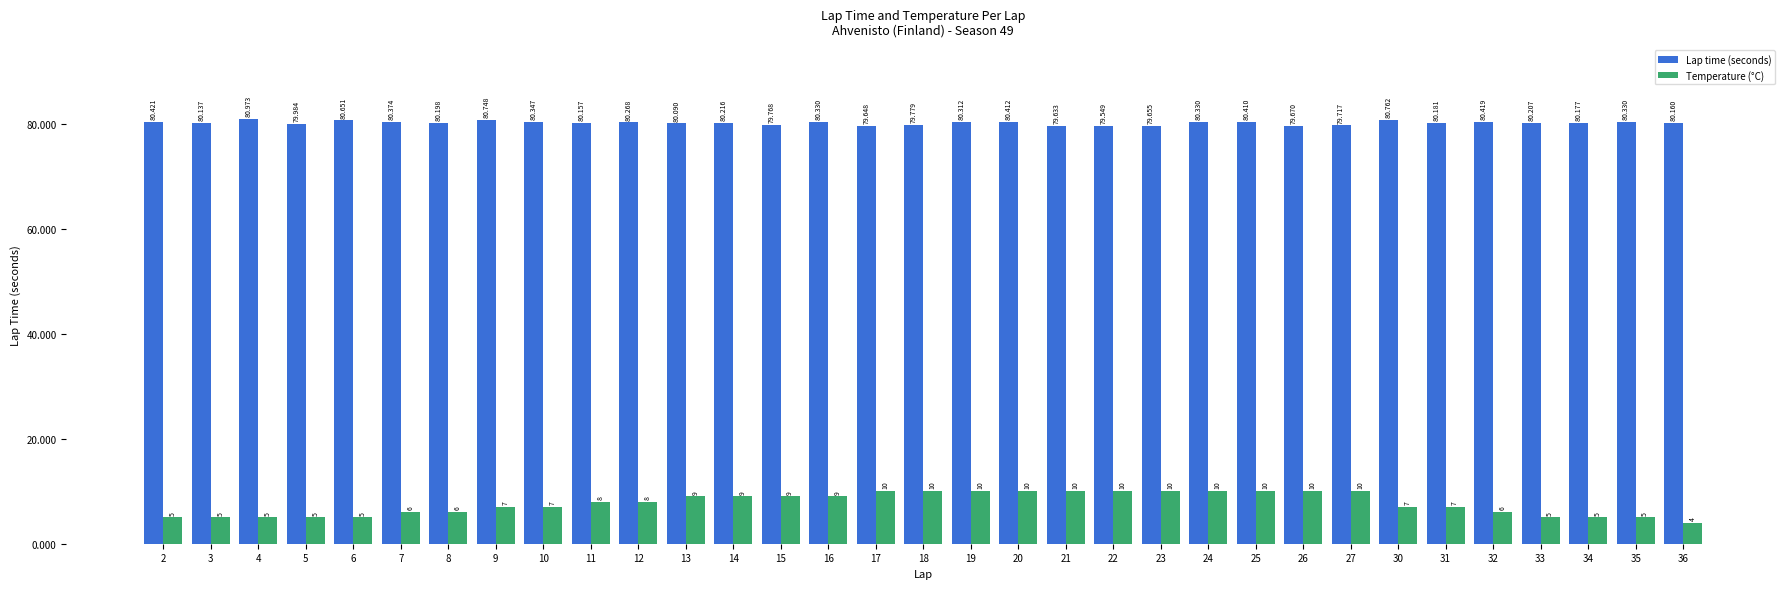

How many values in the Lap time (seconds) series are below 80?

9